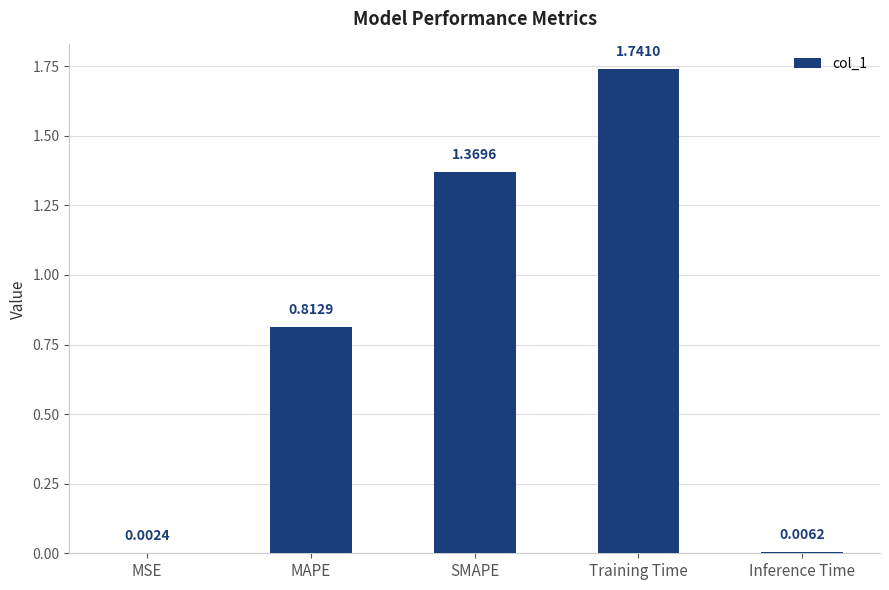

Where is the data nearest to the value 0?

MSE